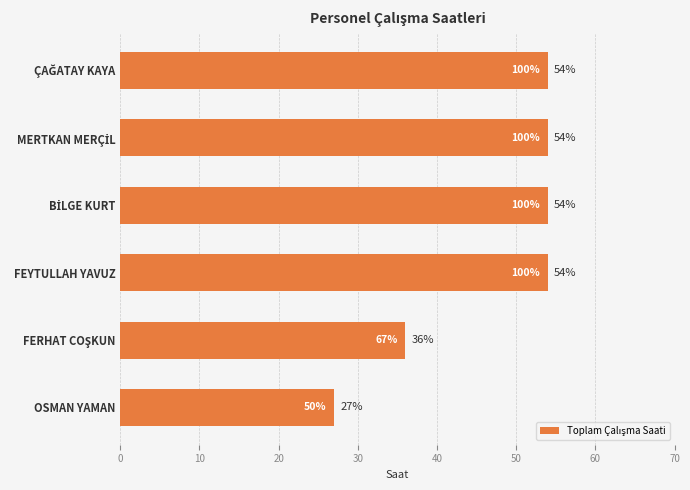

The value at FEYTULLAH YAVUZ is 89. True or false?

False